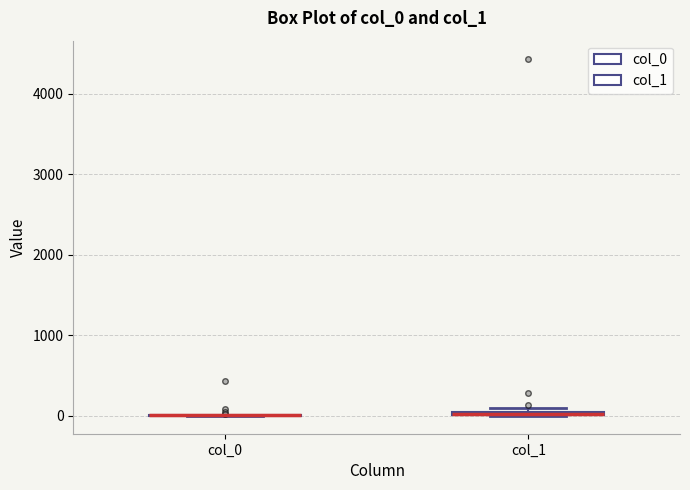

Where is the upper edge of the box for col_1 on the y-axis? The values are not printed on the chart, so give them approximately, as read against the axis.

100